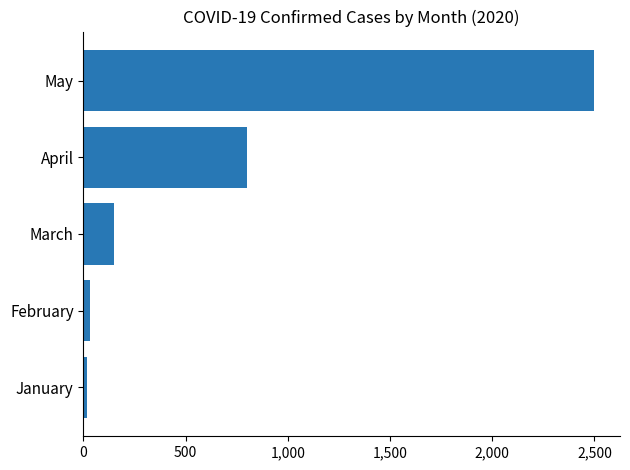

What is the ratio of the value at May to the value at March?

16.7